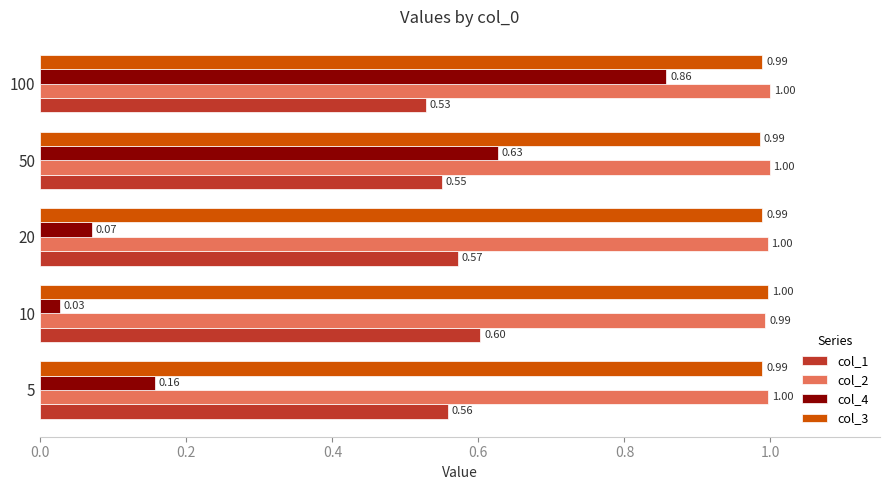

What is the difference between the highest and lowest values at 5?

0.8